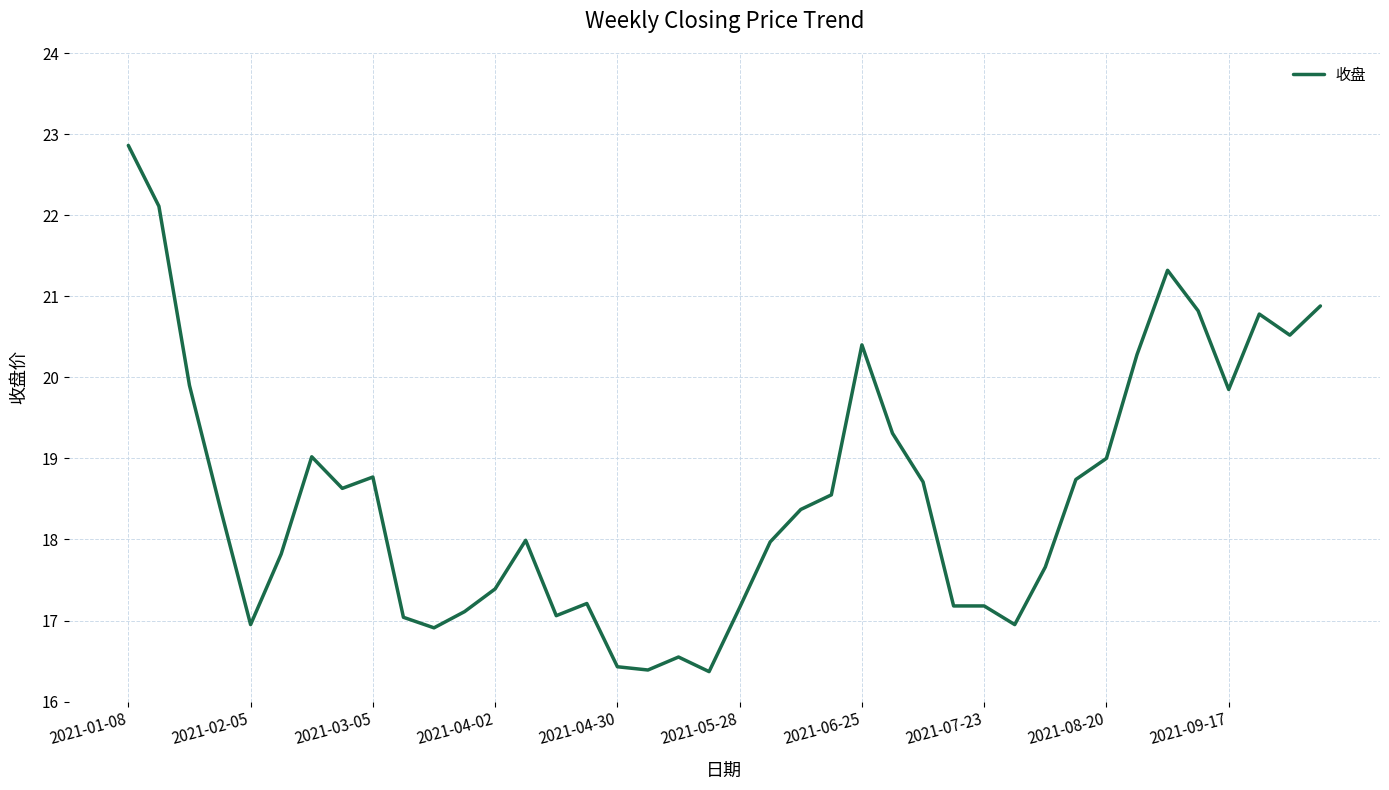

What is the maximum value shown in the chart?

22.9